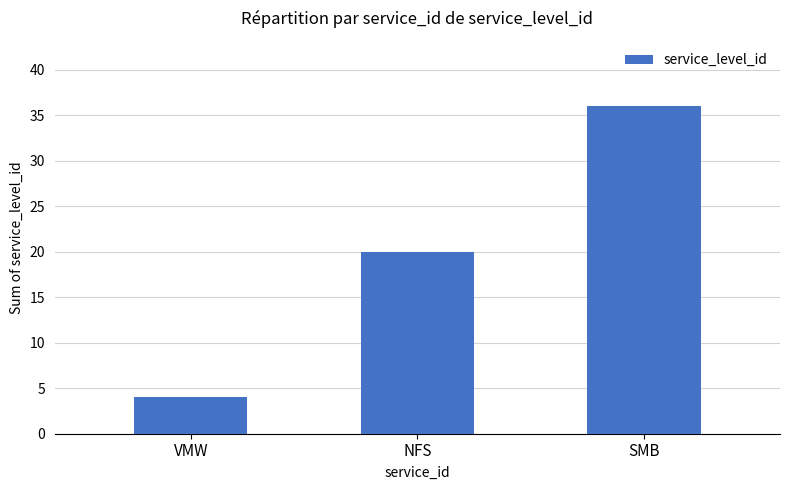

Approximately how many times larger is the value at SMB compared to VMW?

9.0